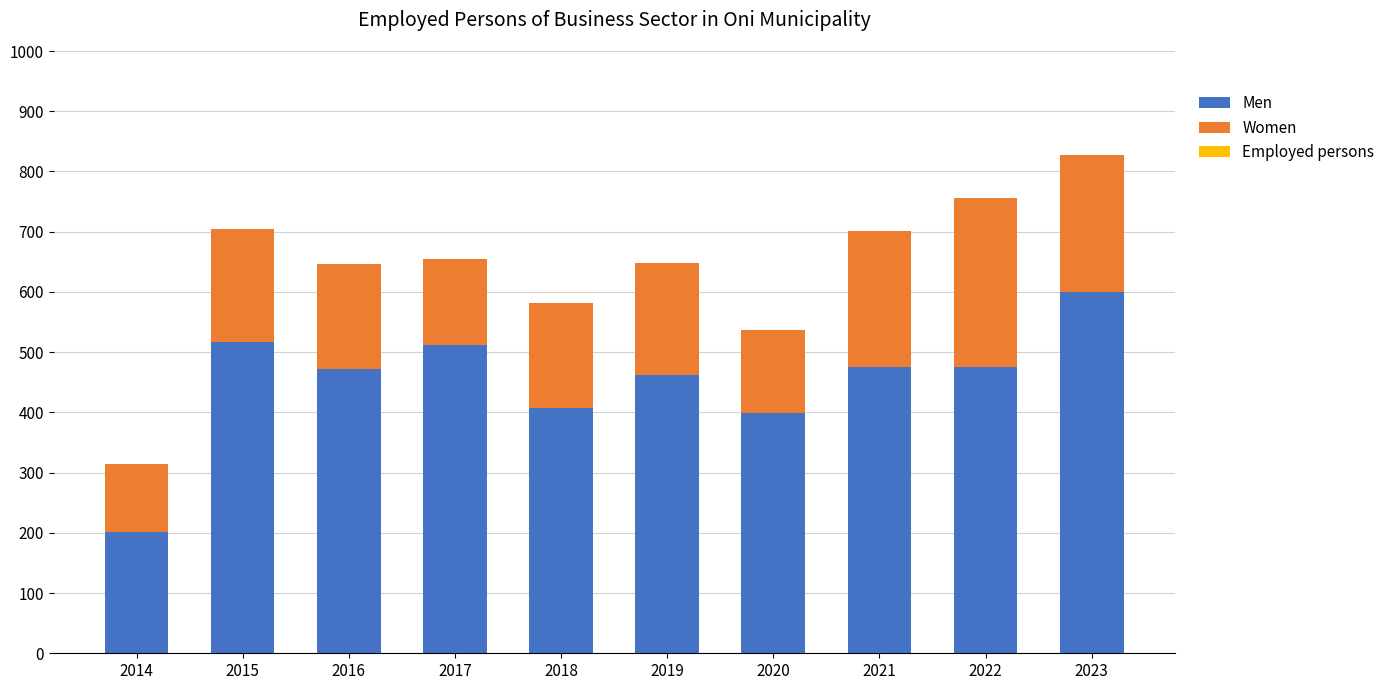

How many distinct data groups are displayed?

3